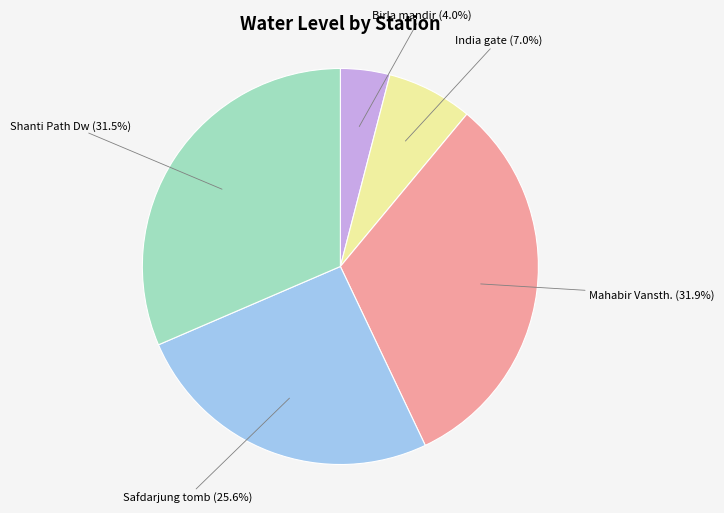

Is there any slice that represents more than half of the pie?

No